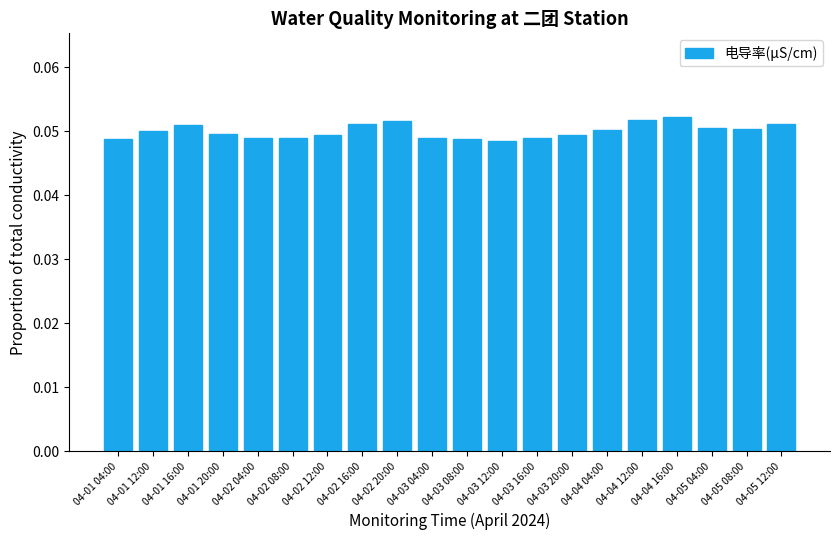

Count the values in the range 0 to 1.

20